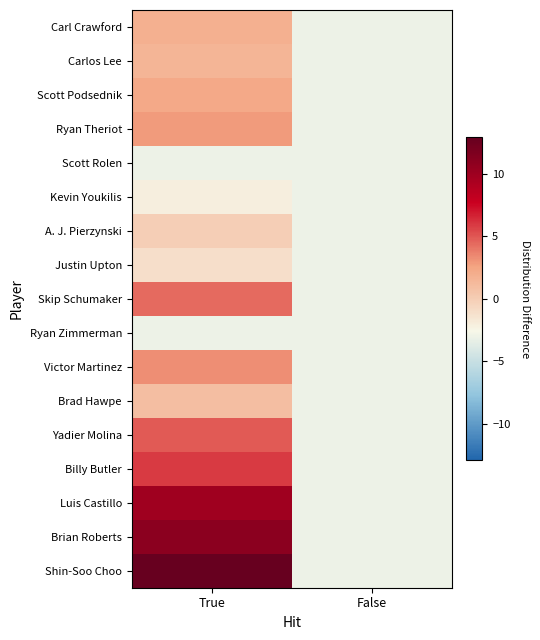

At how many categories does at least one series exceed 4?

1